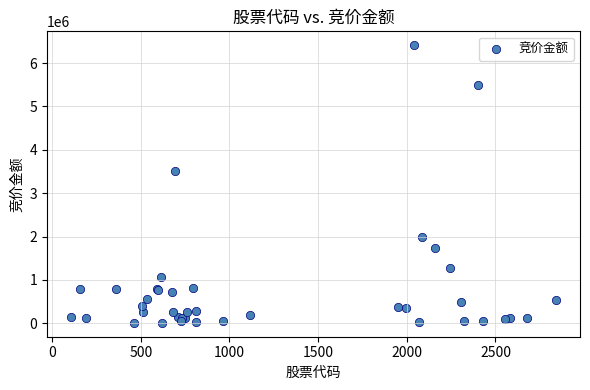

What Y value in the scatter plot is closest to 3210969?

3522064